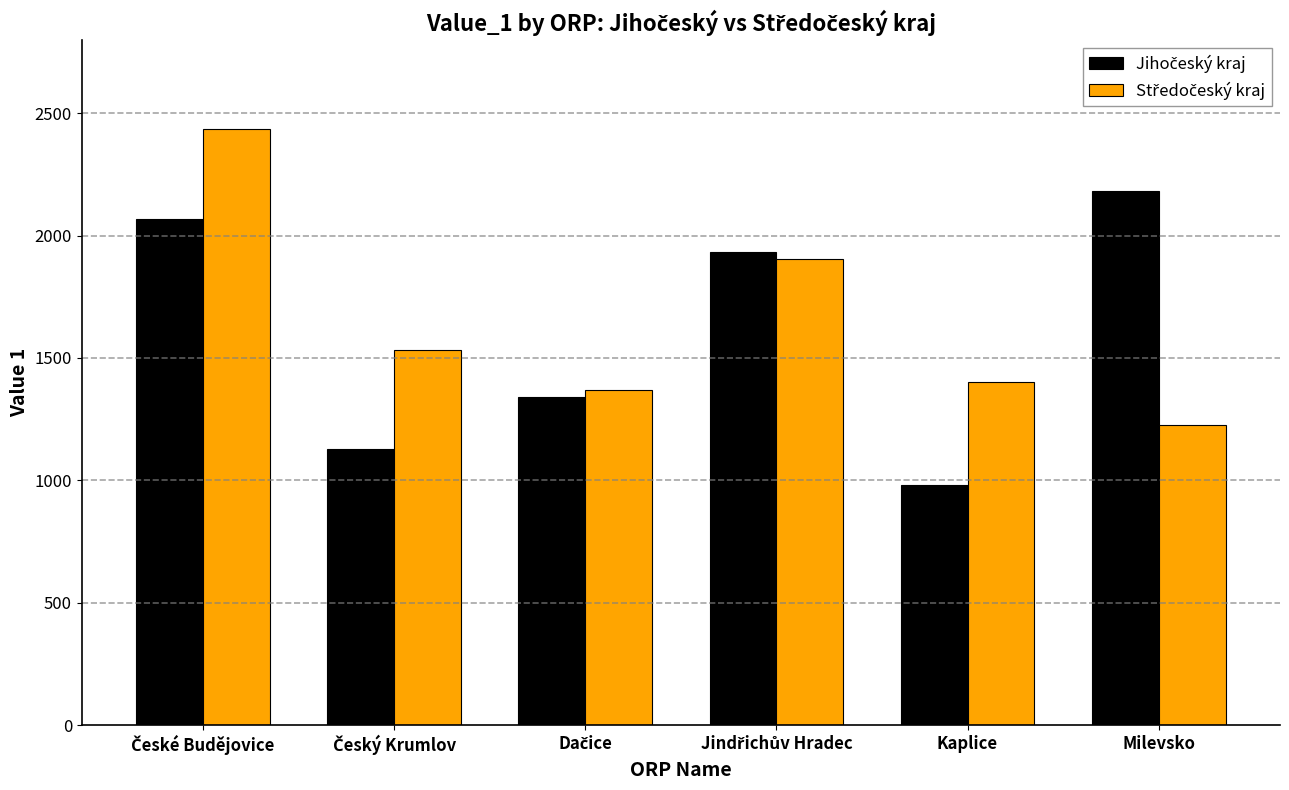

What is the maximum value shown in the chart?

2436.8